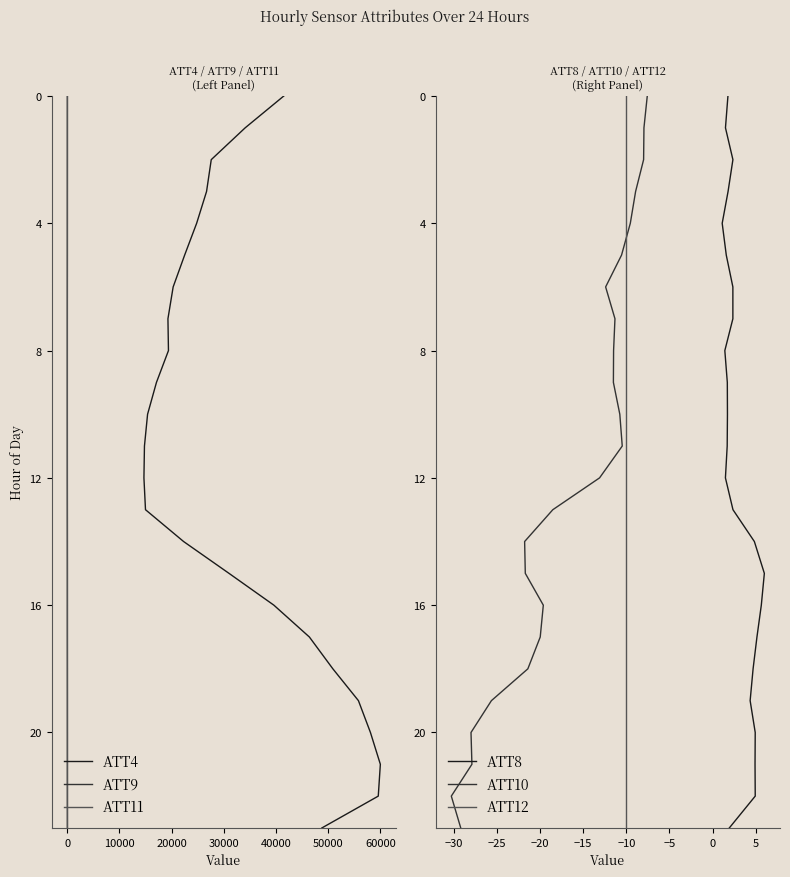

How many lines are shown in the chart?

6